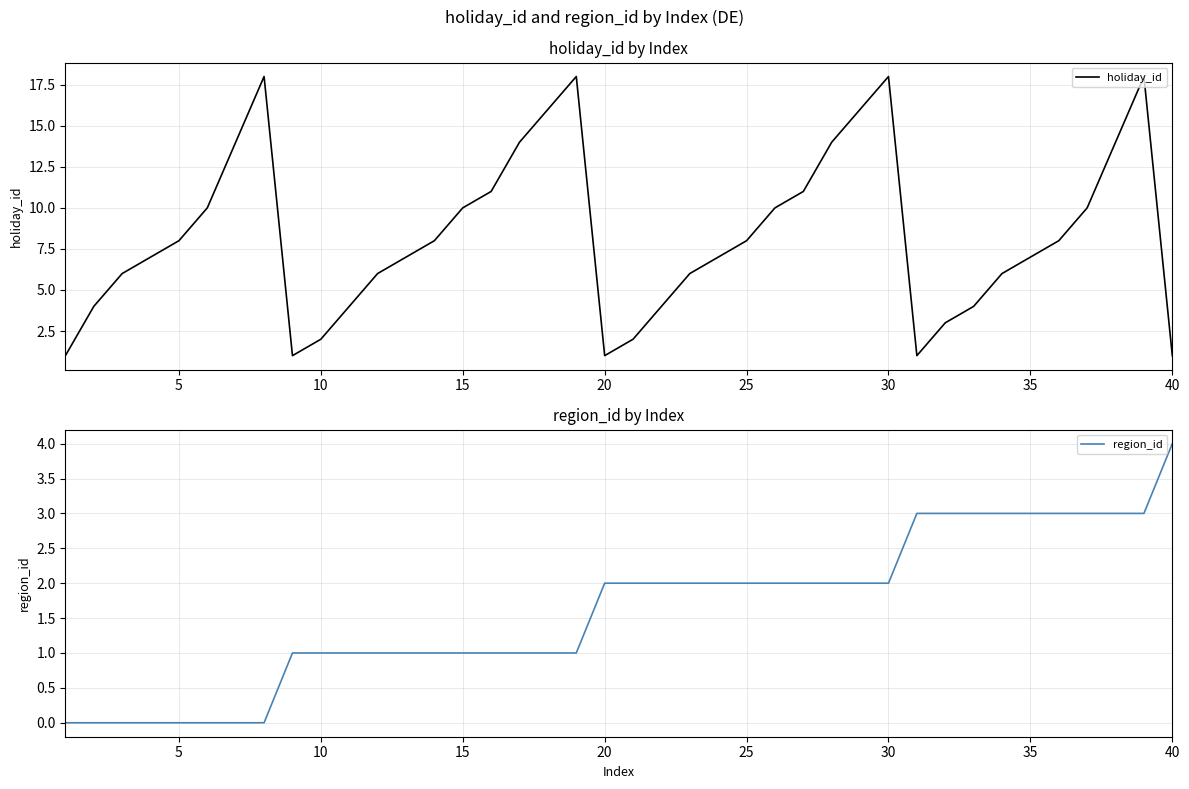

What is the greatest value displayed?

18